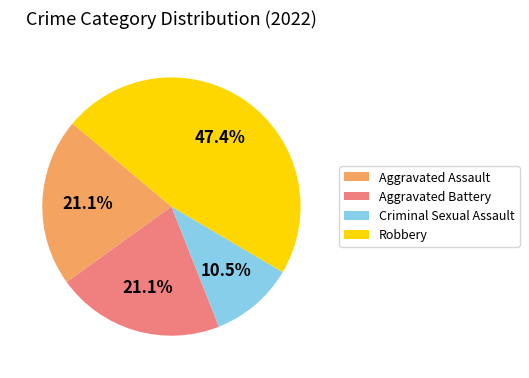

How much of the chart is everything except Criminal Sexual Assault?

89.5%